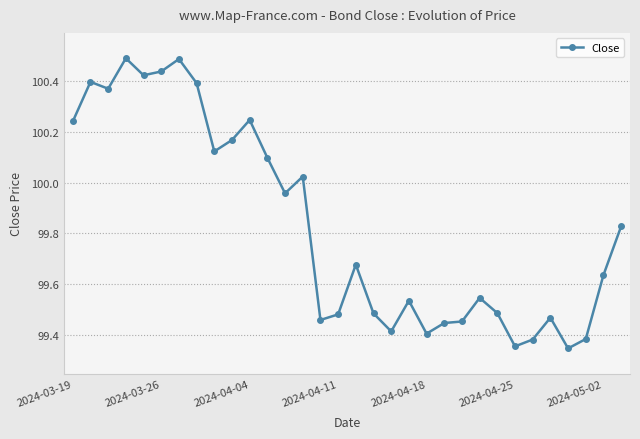

True or false: there are more than 1 points higher than both neighbors.

True